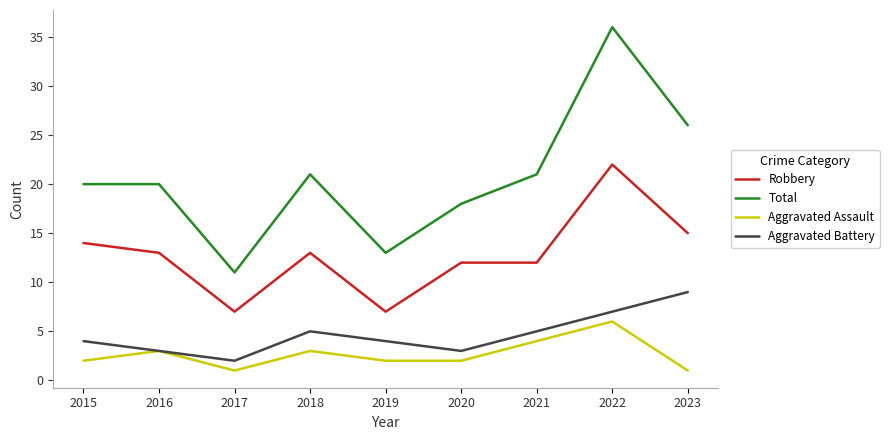

Read the Aggravated Battery value at 2022.

7